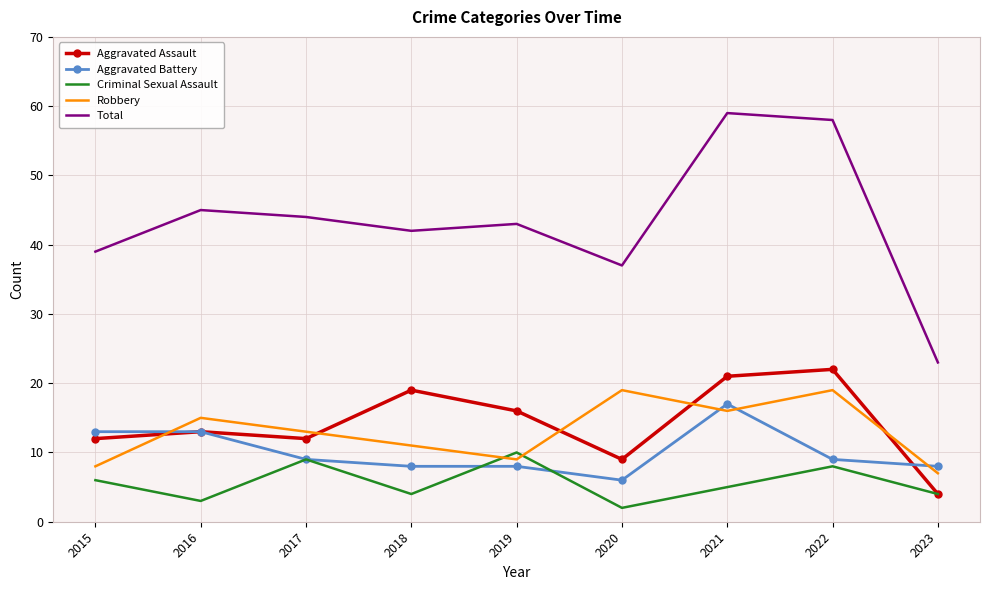

What are all the series names shown in the legend?

Aggravated Assault, Aggravated Battery, Criminal Sexual Assault, Robbery, Total